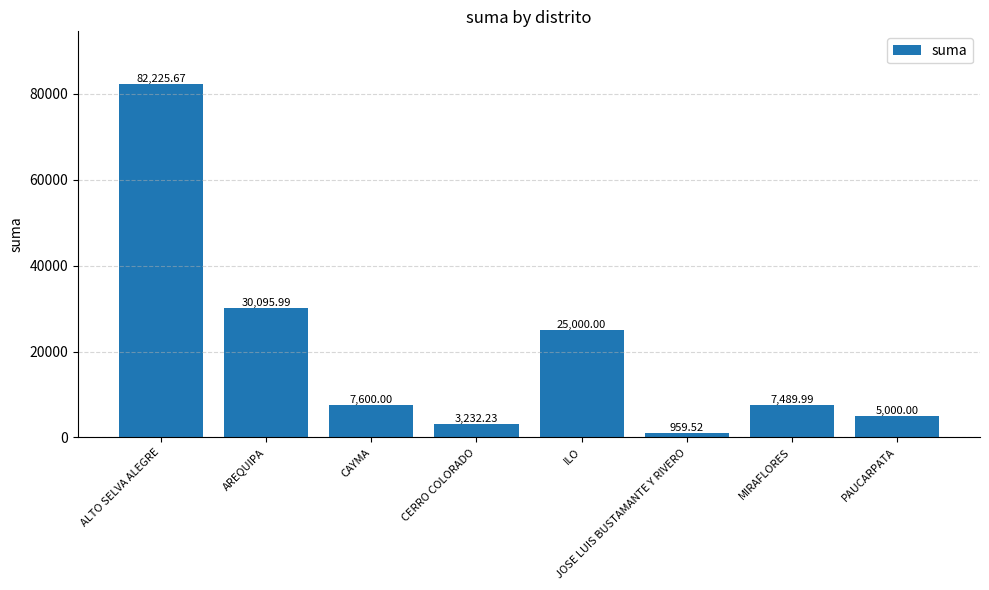

Which category has the highest value across all series?

ALTO SELVA ALEGRE